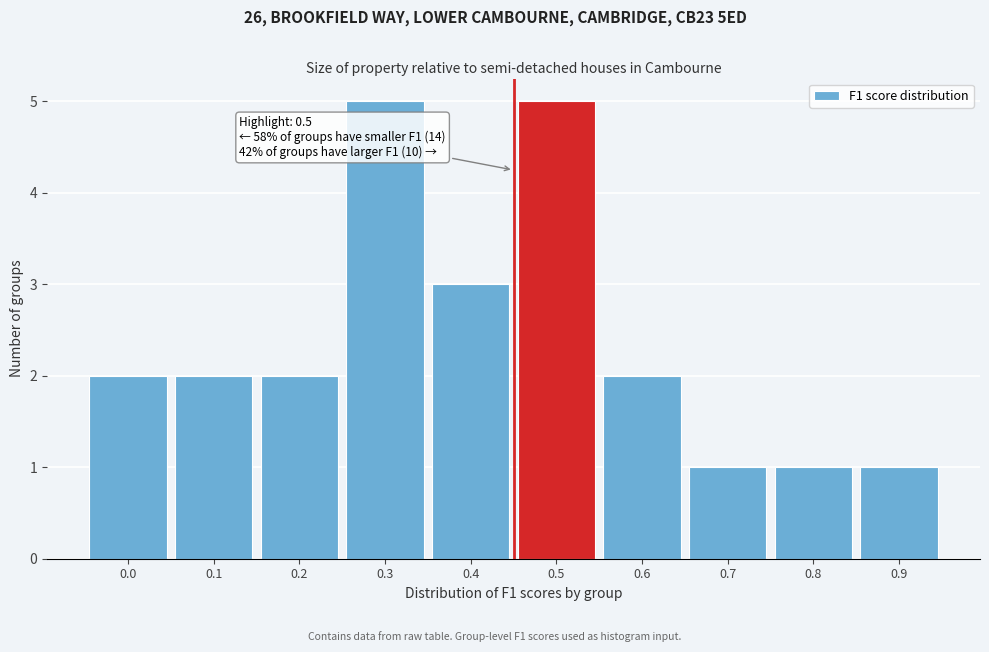

Reading left to right, list all the values displayed in this chart.

2	2	2	5	3	5	2	1	1	1